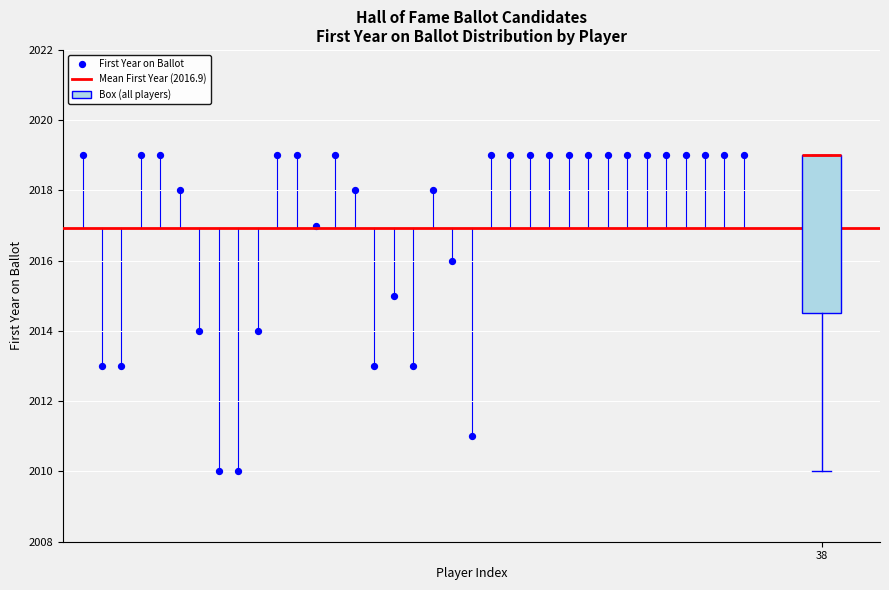

Where is the lower edge of the box at x = 38 on the y-axis? The values are not printed on the chart, so give them approximately, as read against the axis.

2014.6